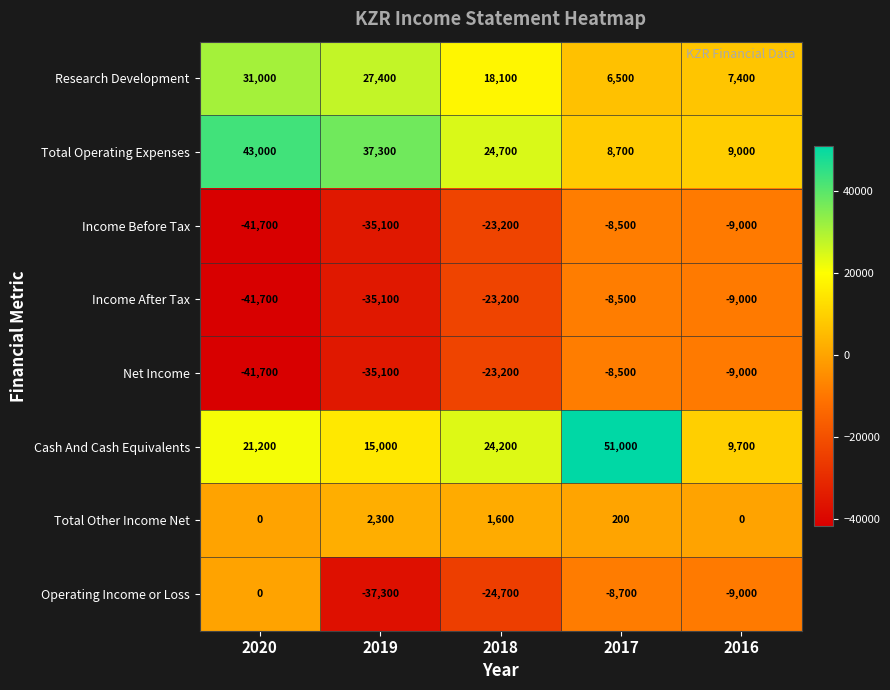

At which label is Operating Income or Loss closest to -18650?

2018